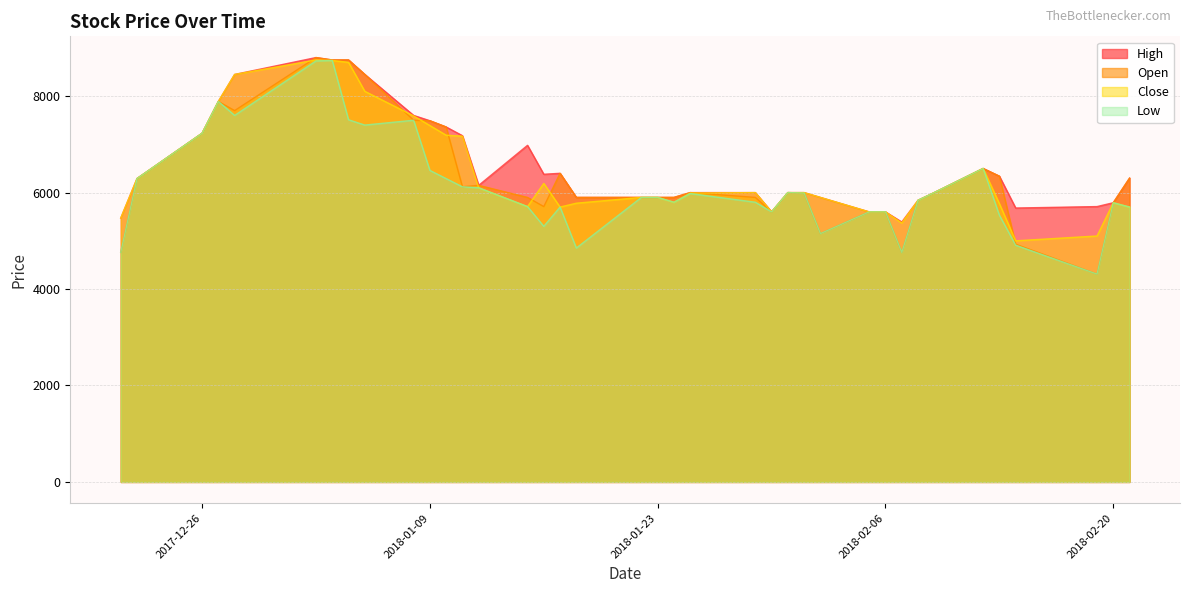

List the series in order of their peak value, lowest first.

Low, Close, High, Open